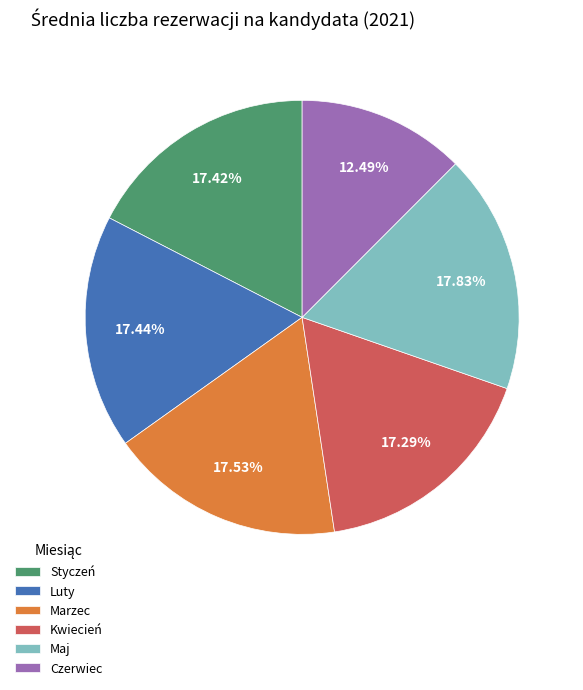

Which category has the smallest portion of the pie?

Czerwiec